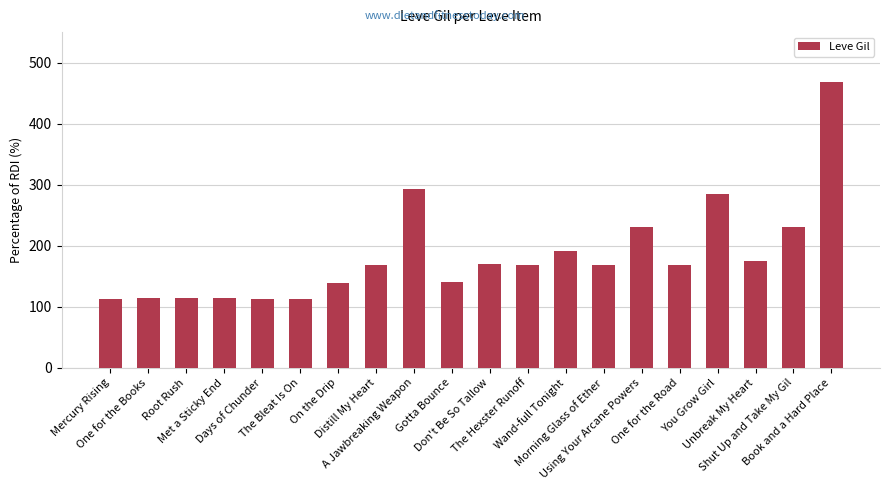

Is it true that the value at Morning Glass of Ether is 262?

False